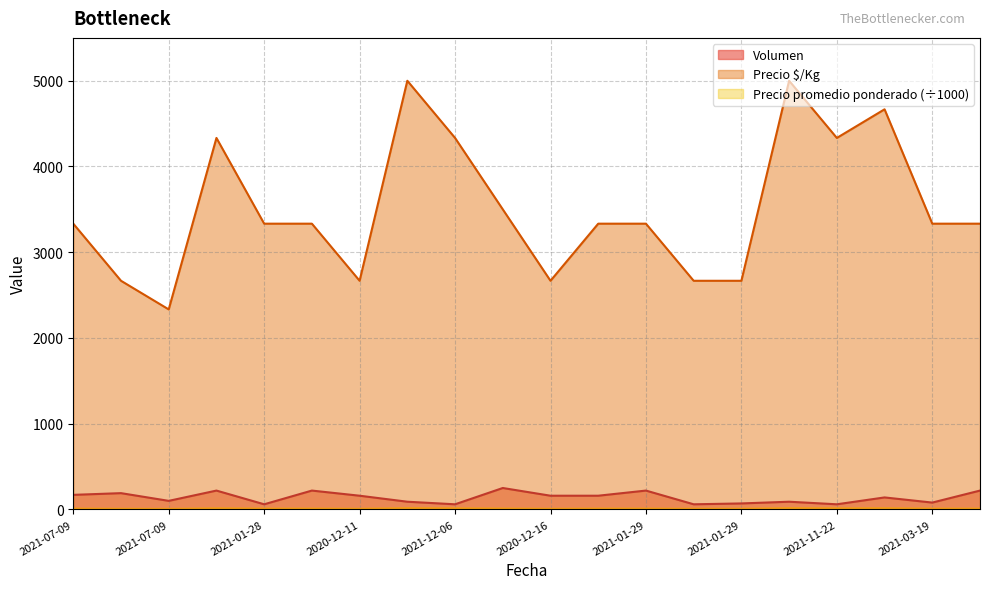

True or false: Volumen and Precio $/Kg intersect in this chart.

False